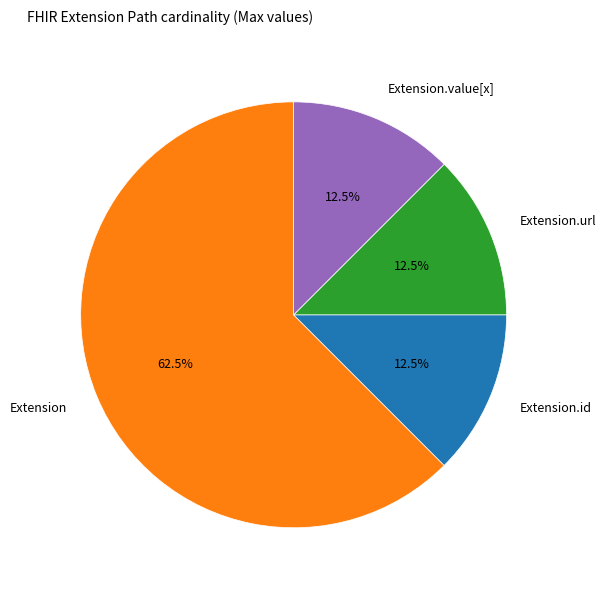

What is the largest slice in the pie chart?

Extension